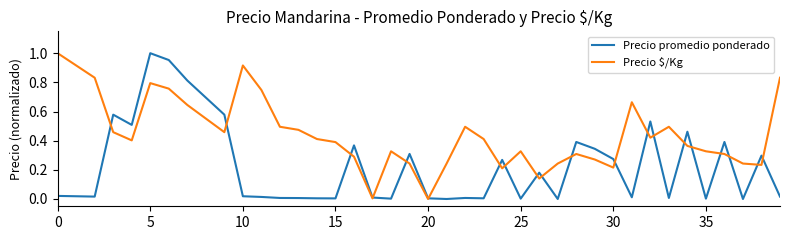

List the series in order of their overall mean, lowest first.

Precio promedio ponderado, Precio $/Kg